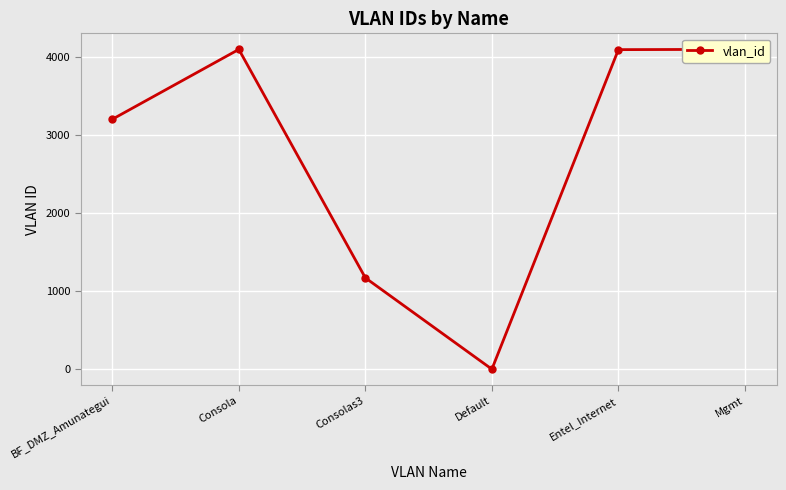

Where is the data nearest to the value 2048?

Consolas3